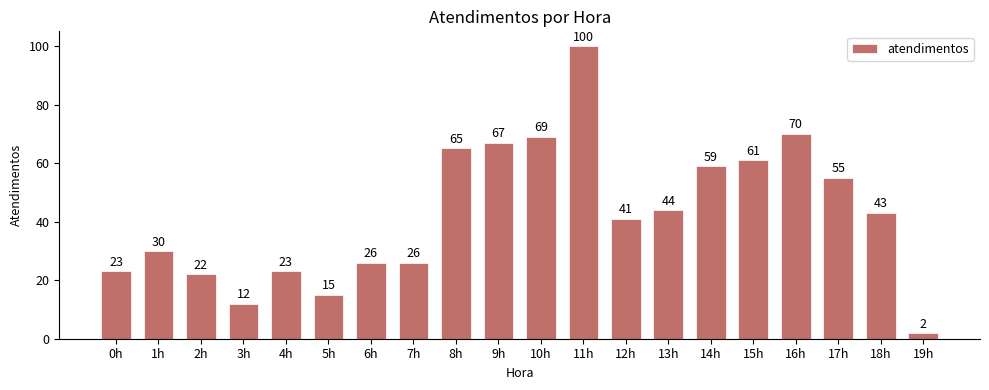

How many data points does each series have?

20